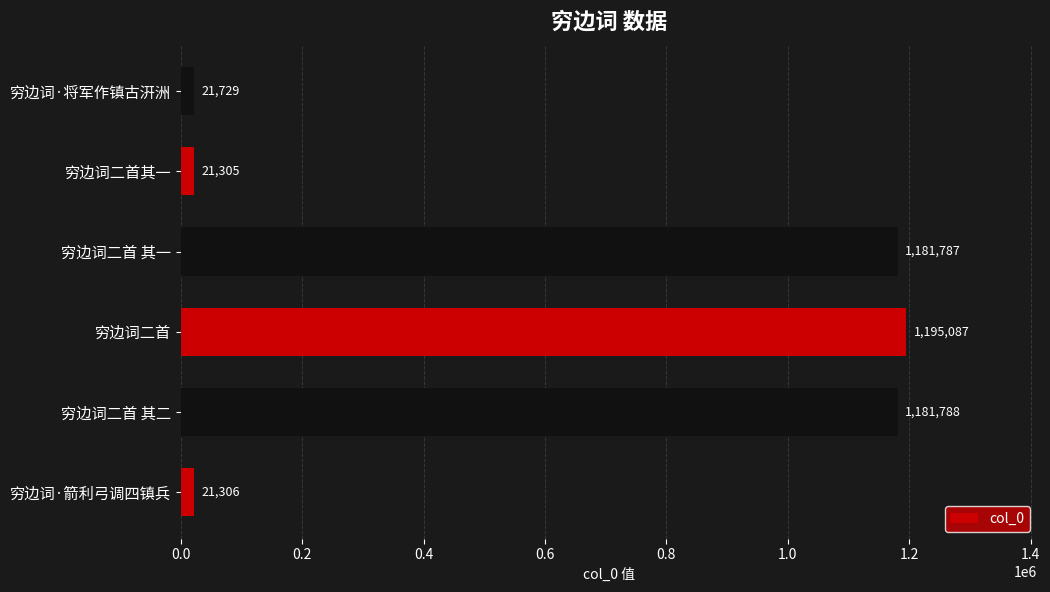

Which has a higher value, 穷边词二首 其二 or 穷边词二首其一?

穷边词二首 其二